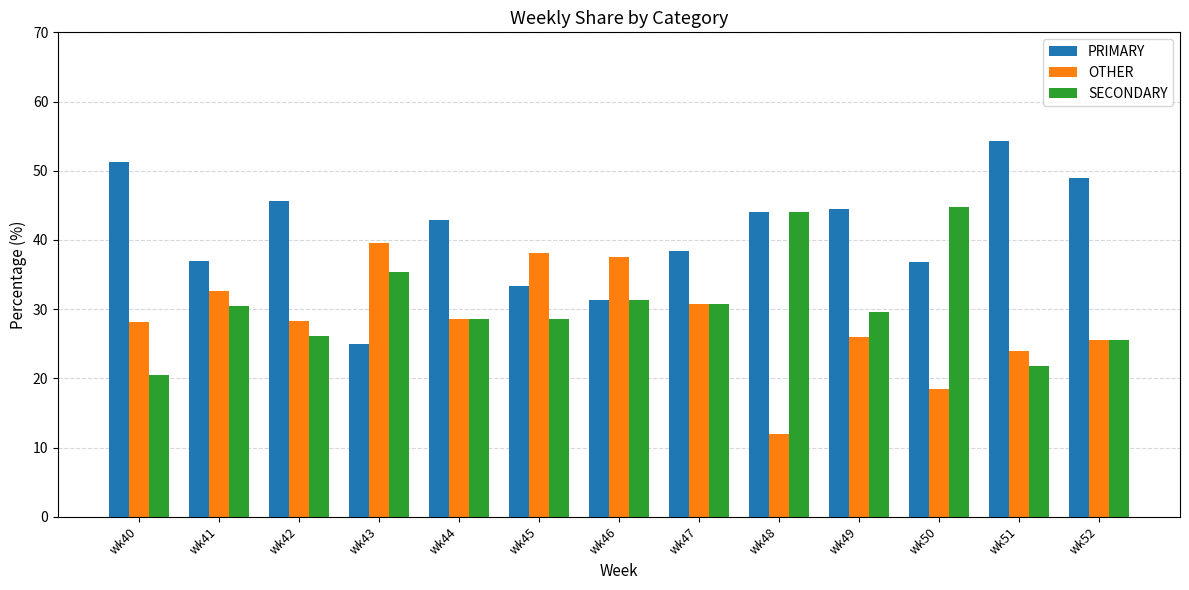

What is the value of the OTHER bar at the 5th from the left?

28.6